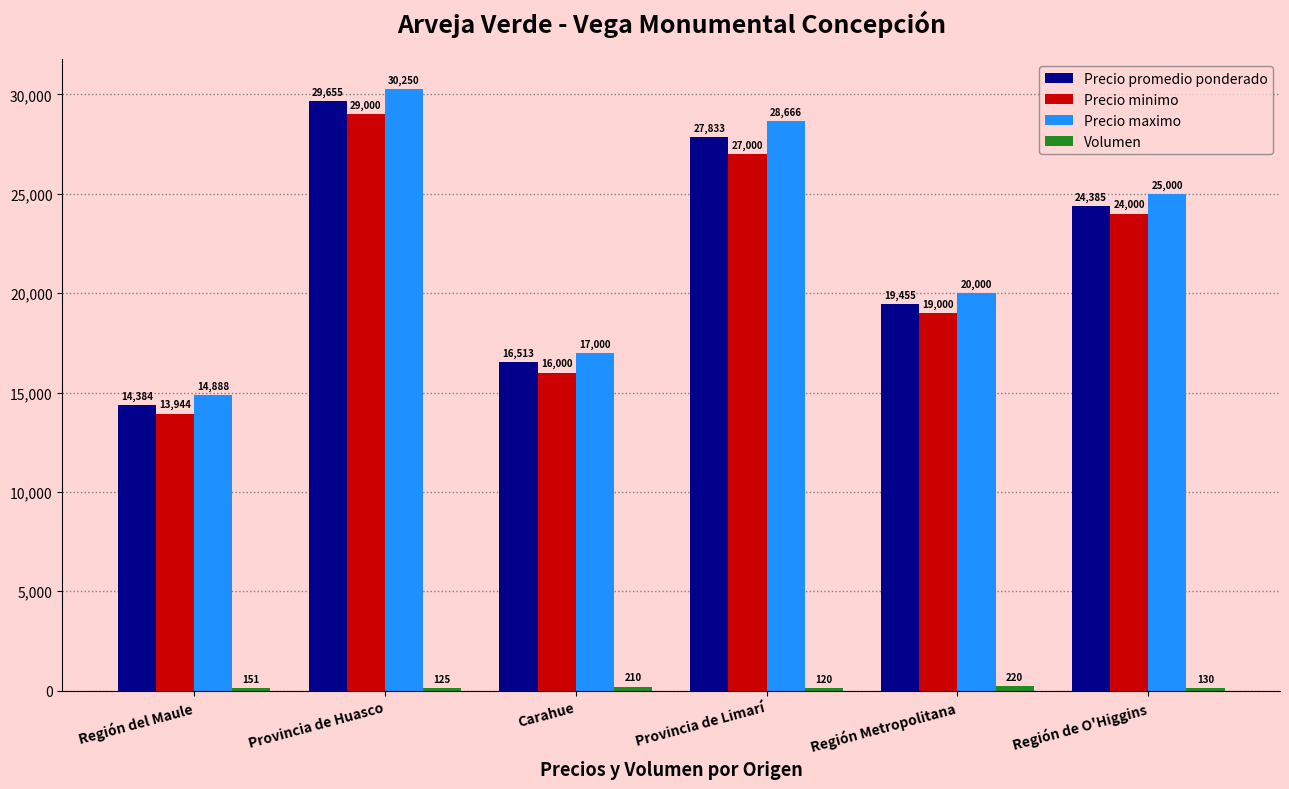

The Precio maximo series shows 43676 at Región de O'Higgins. True or false?

False